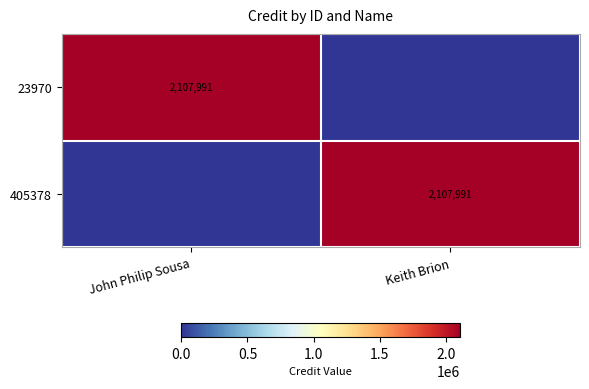

The 23970 series shows 3547736 at John Philip Sousa. True or false?

False